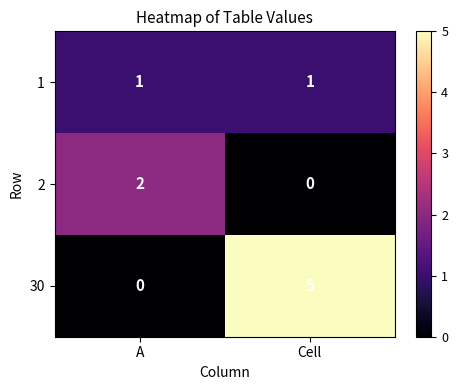

Count the number of categories in the chart.

2